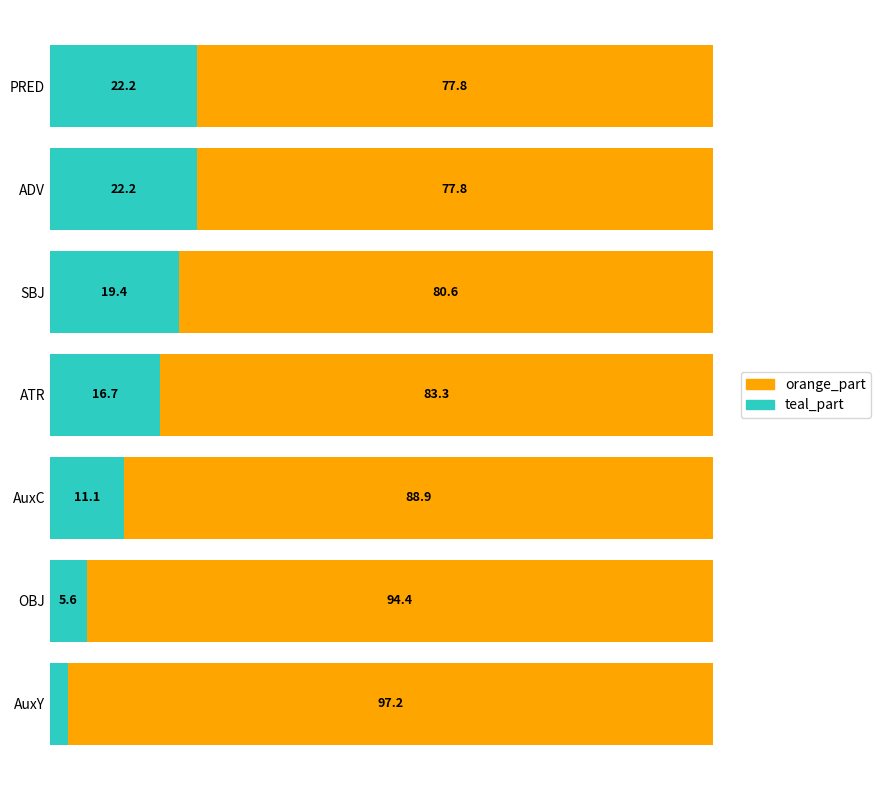

At which label does teal_part reach its minimum?

AuxY